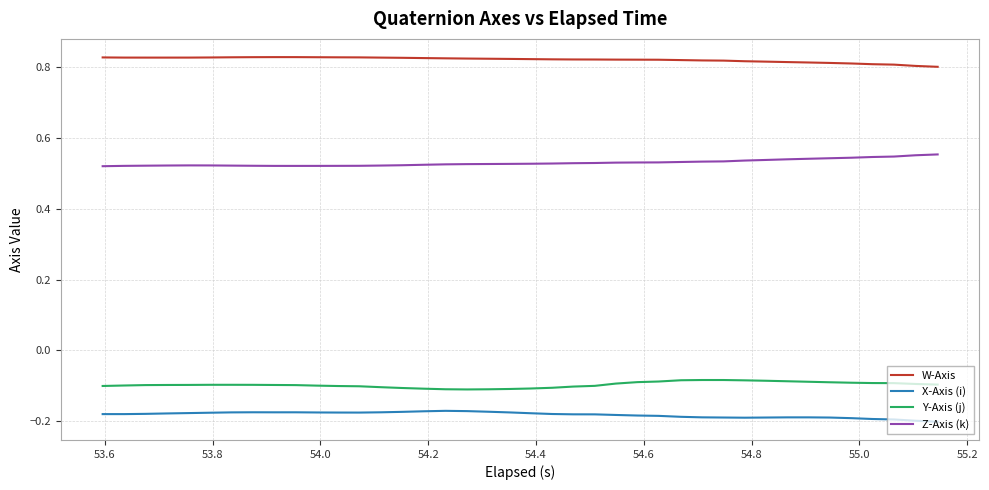

List the series in order of their peak value, highest first.

W-Axis, Z-Axis (k), Y-Axis (j), X-Axis (i)